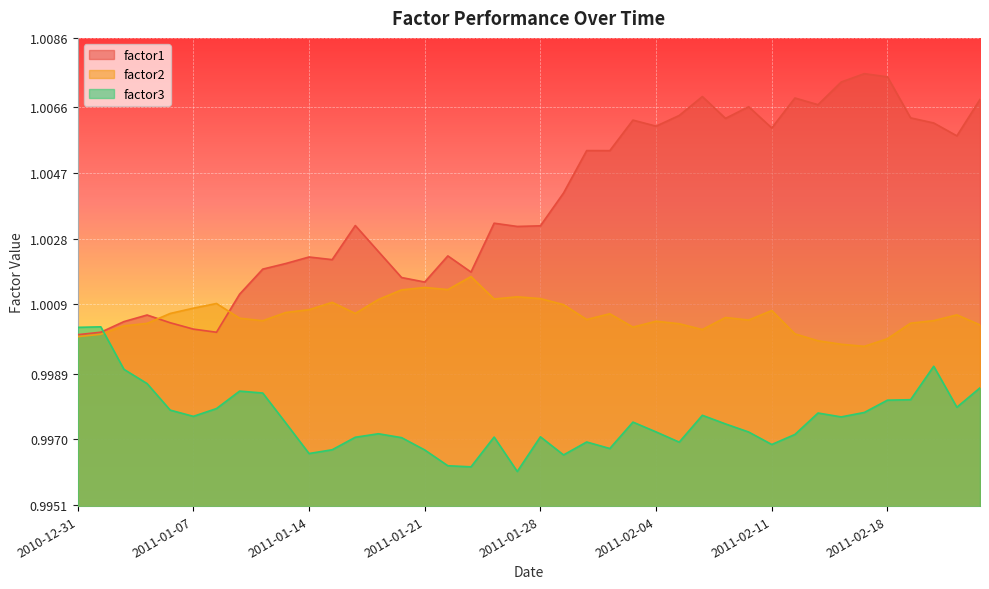

What is the total value across all series at 2011-01-18?

3.0